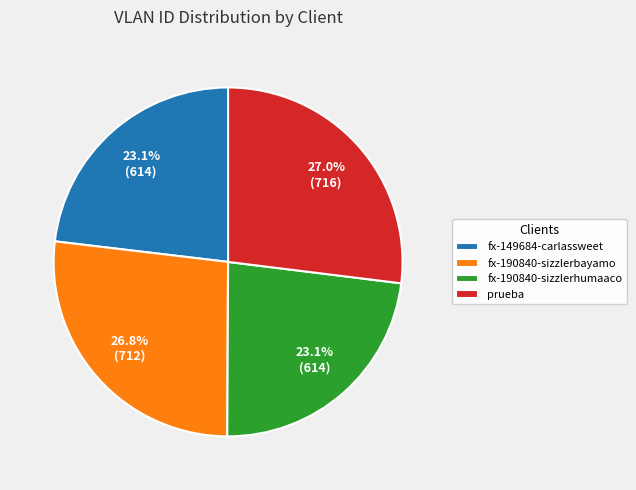

Combined, what portion of the pie is fx-149684-carlassweet and prueba?

50.1%